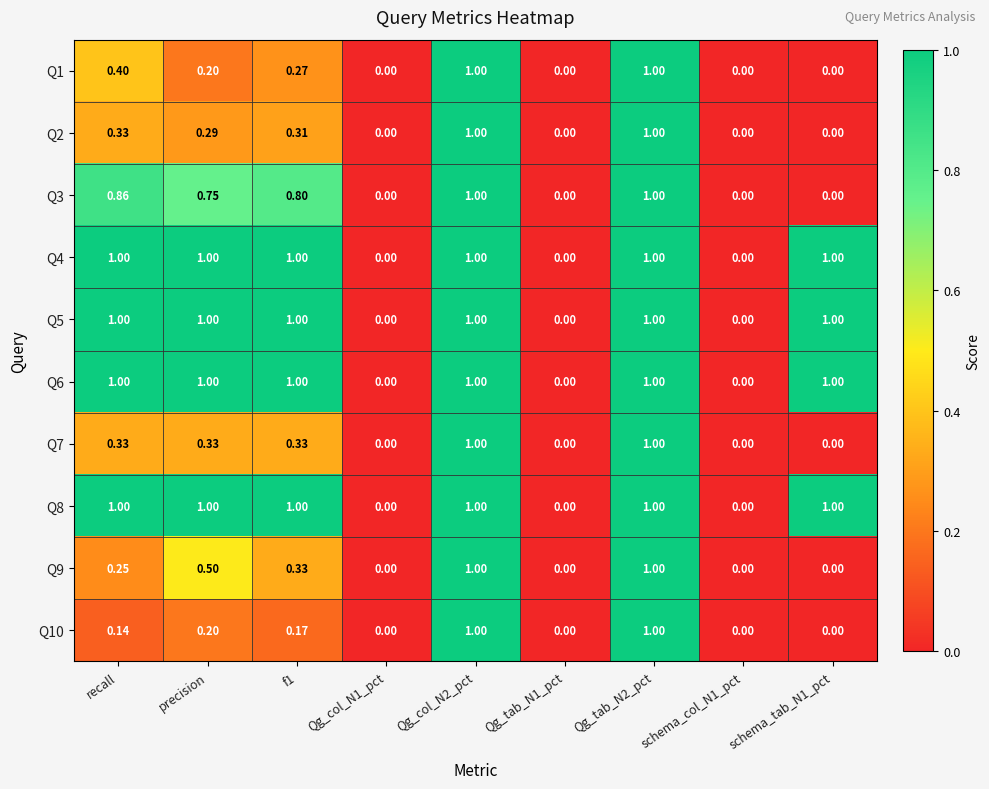

Count the number of data series in this chart.

10